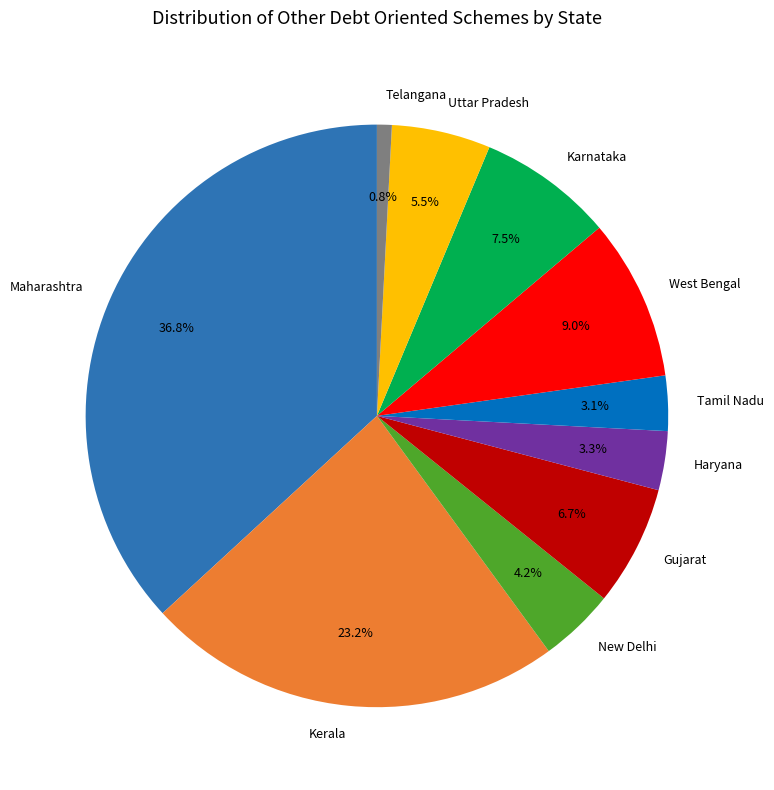

Between Telangana and Kerala, which is larger?

Kerala